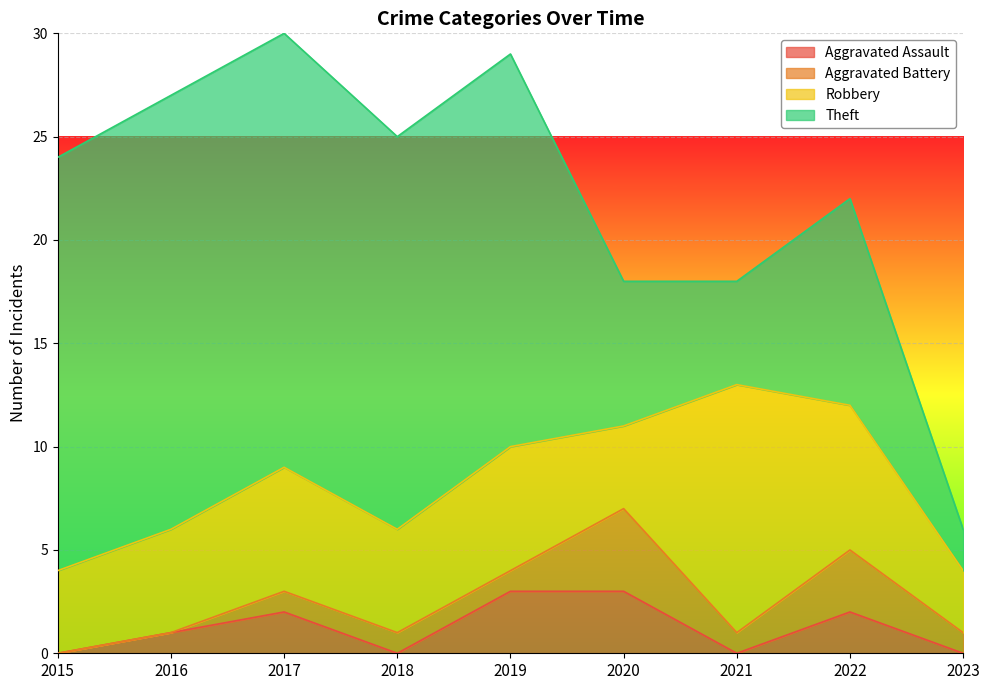

What are all the series names shown in the legend?

Aggravated Assault, Aggravated Battery, Robbery, Theft